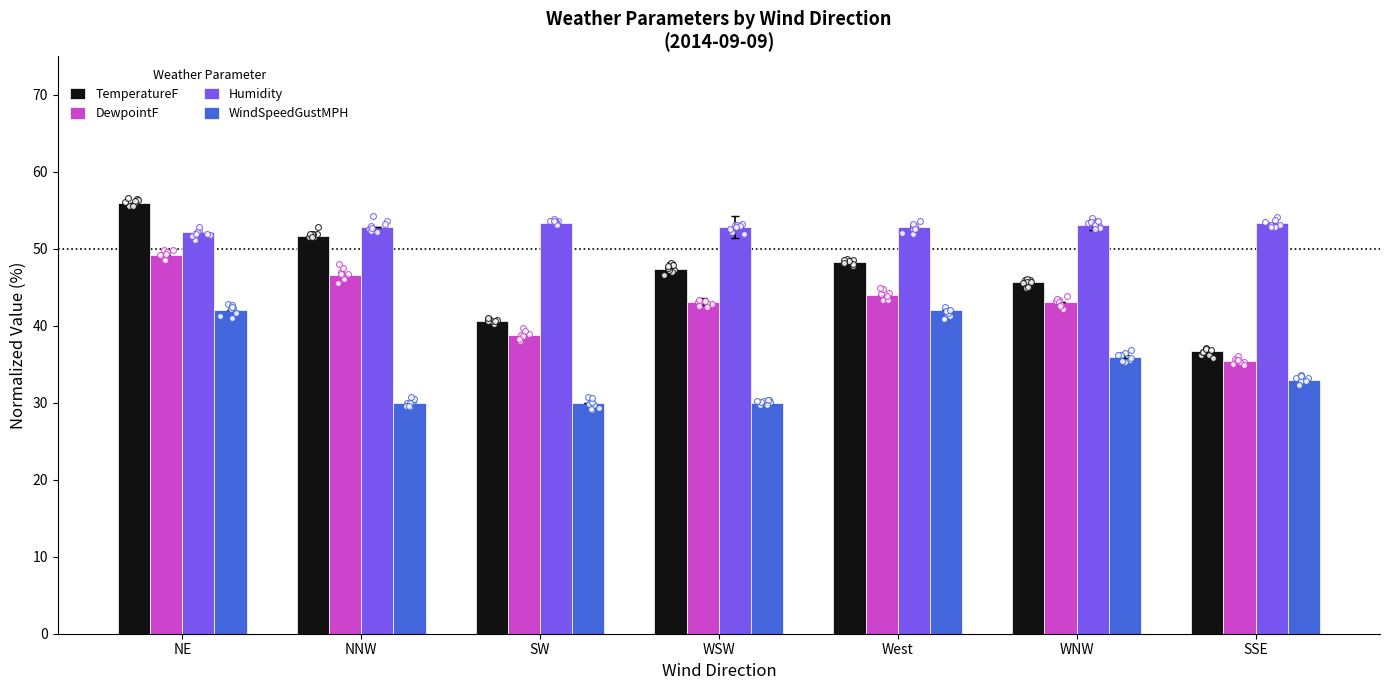

Which series has the largest total across all categories?

Humidity